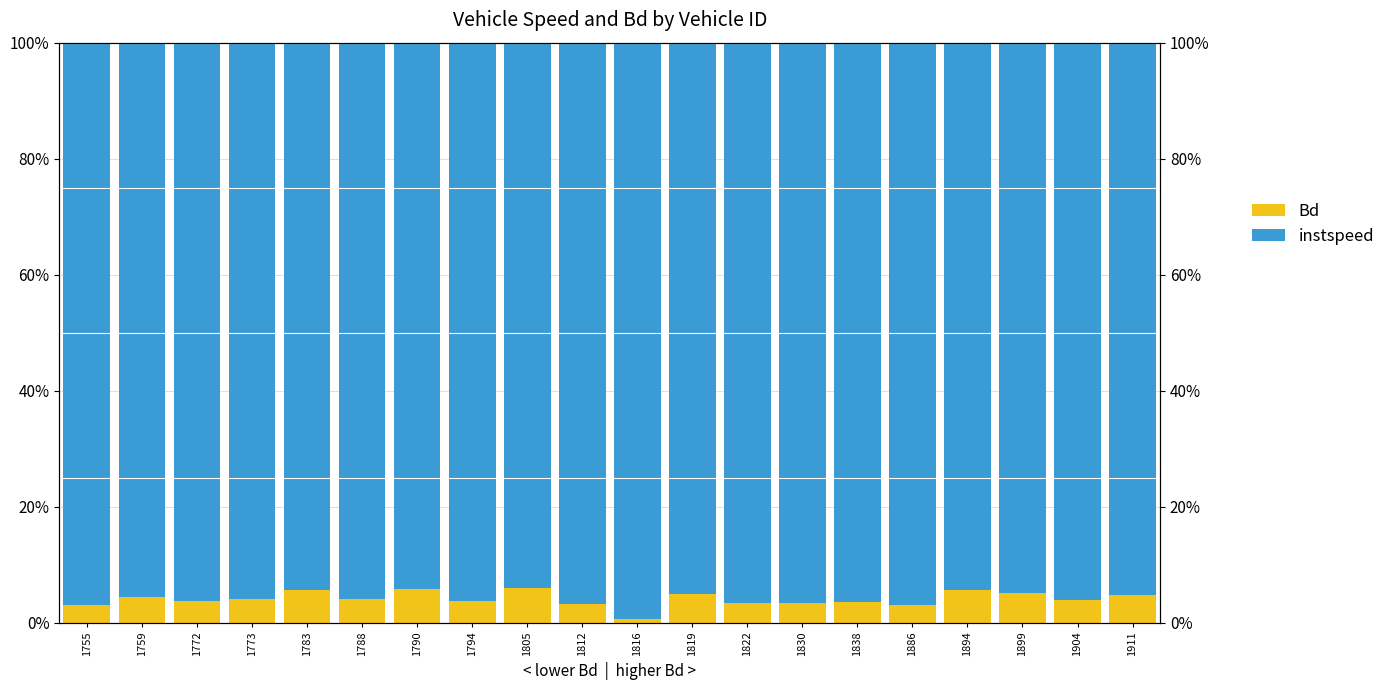

How many Bd values are between 0 and 1?

20